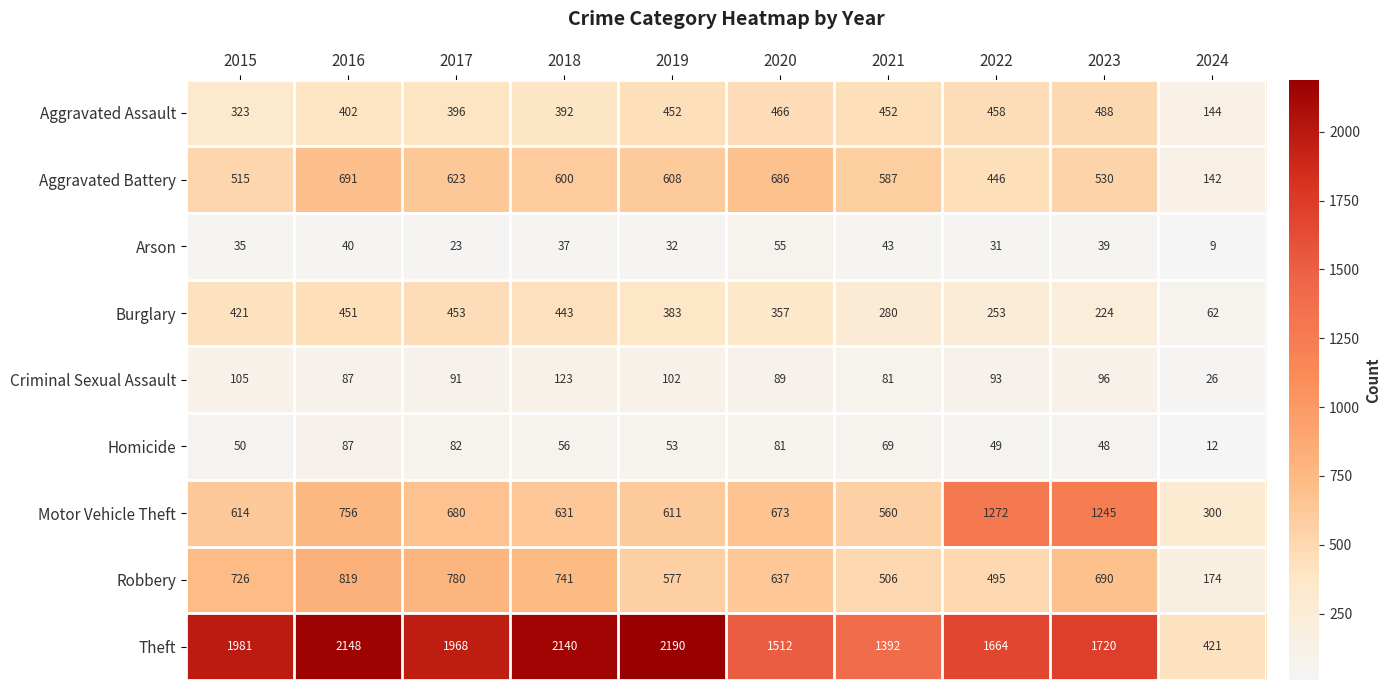

Which series has the widest spread of values?

Theft